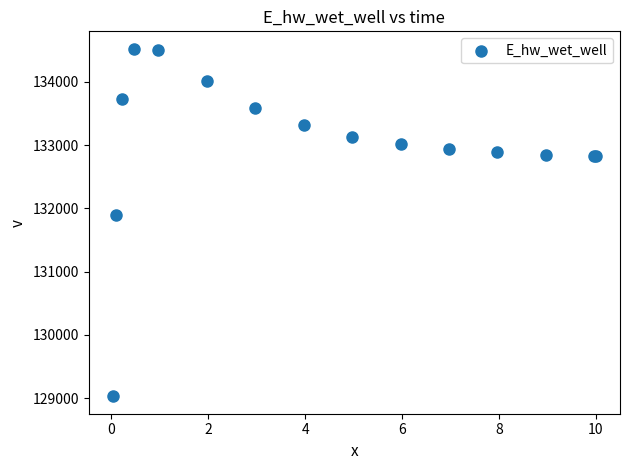

What Y value in the scatter plot is closest to 131775?

131894.7